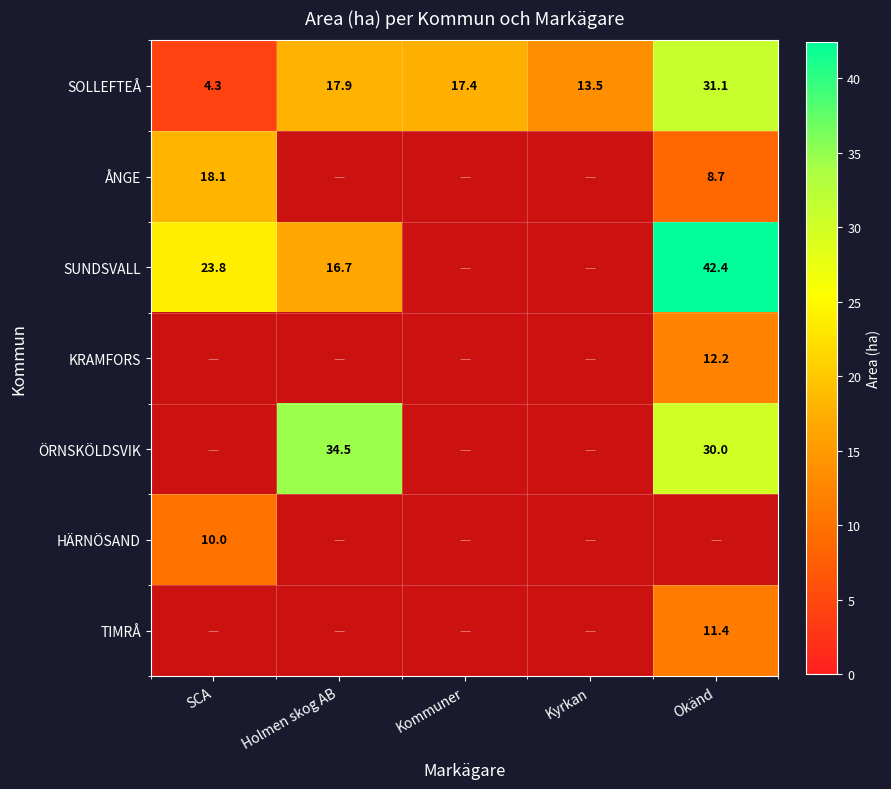

The value of SUNDSVALL at SCA is 23.8. True or false?

True